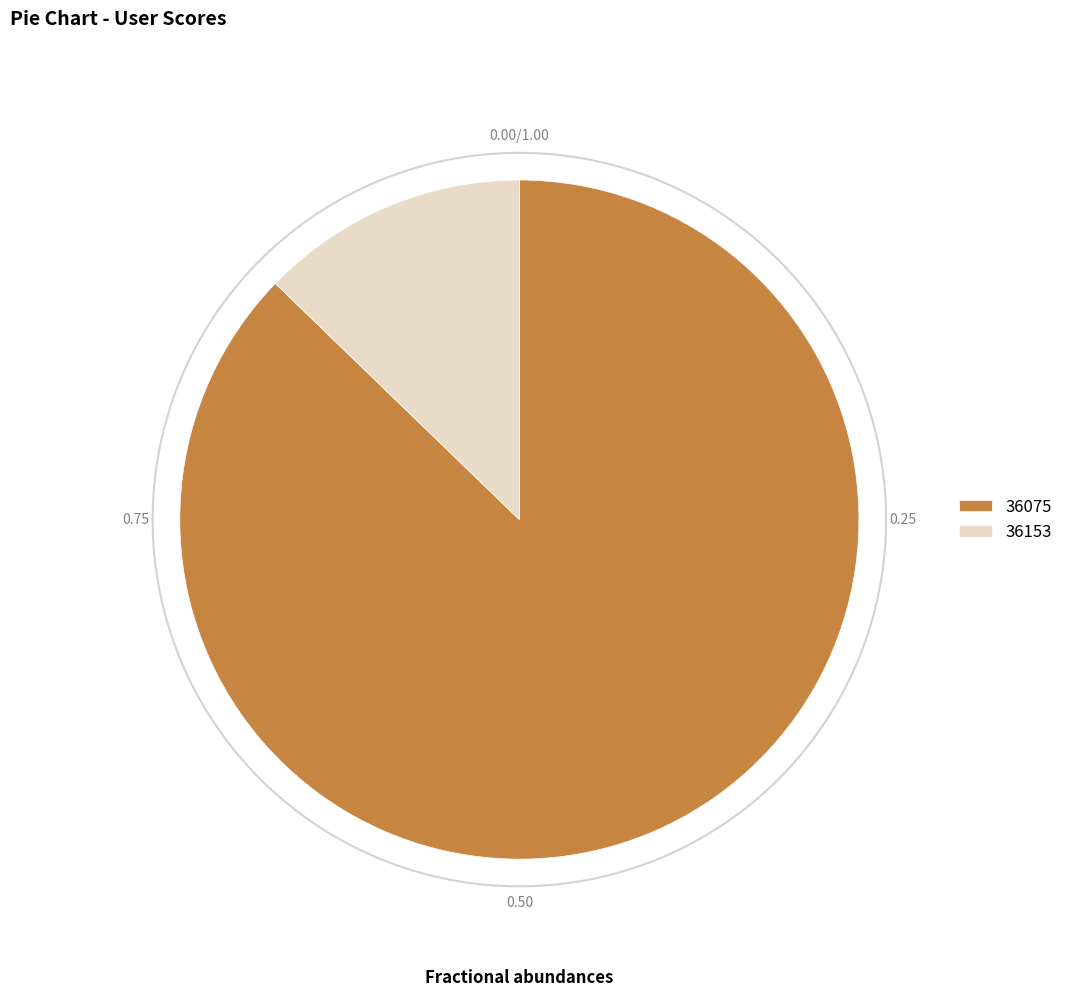

Rank the categories by value from lowest to highest.

36153, 36075